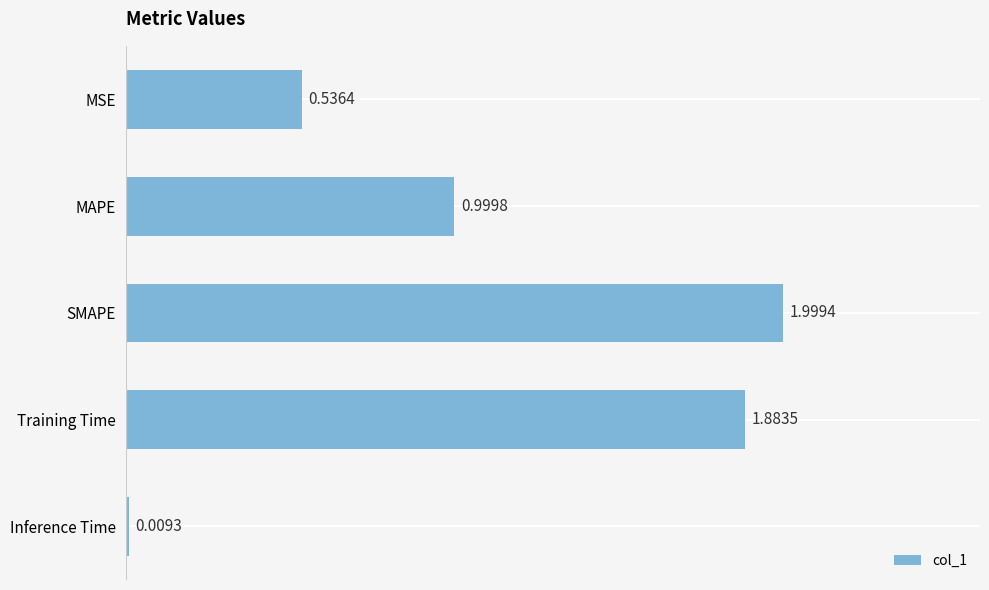

Which has a higher value, SMAPE or MSE?

SMAPE